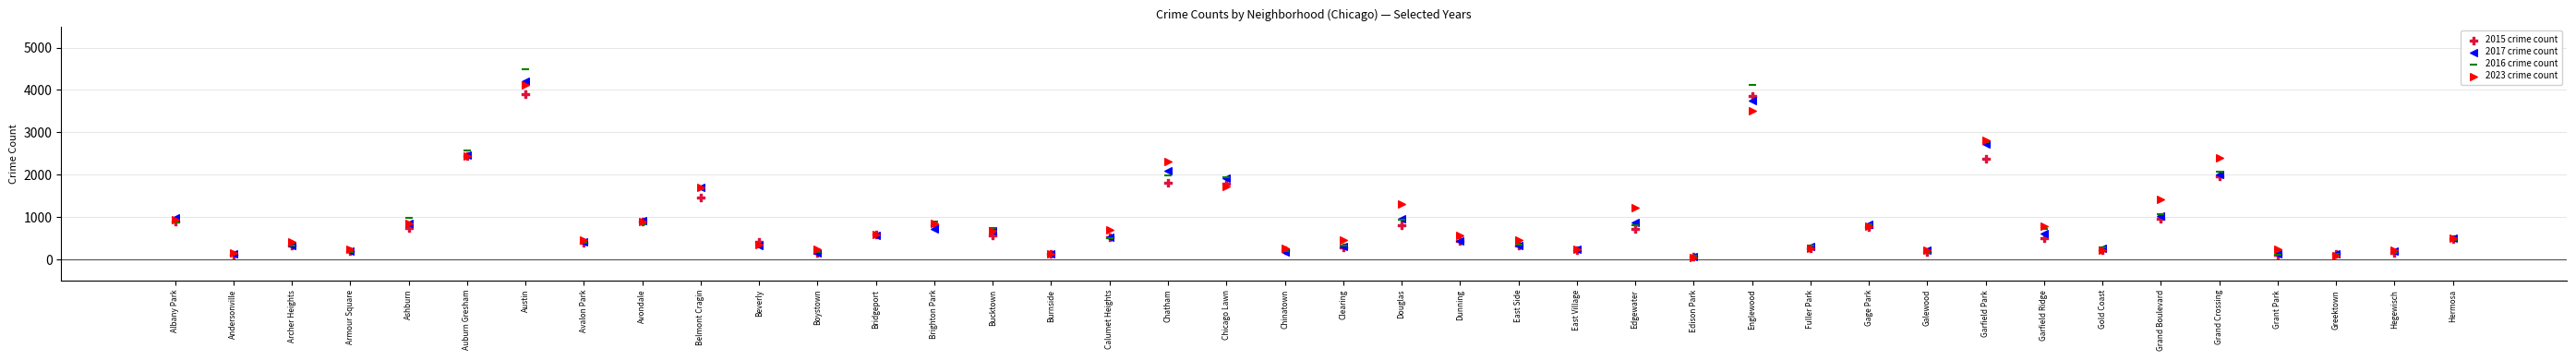

What are all the series names shown in the legend?

2015 crime count, 2017 crime count, 2016 crime count, 2023 crime count